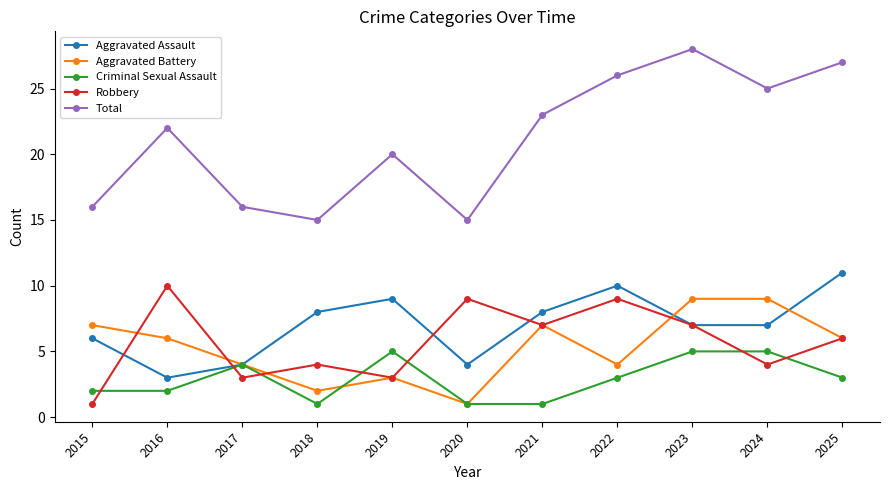

True or false: Criminal Sexual Assault and Aggravated Battery cross at least once.

True